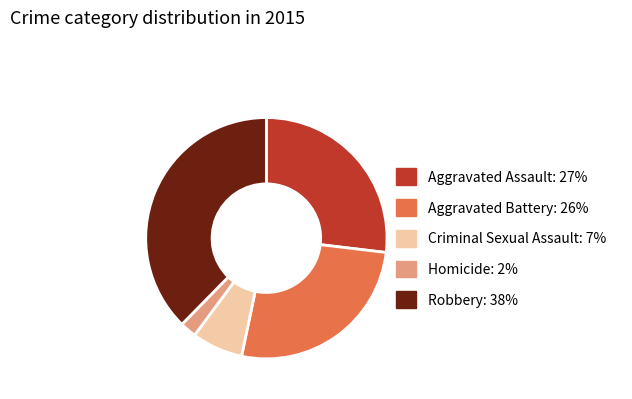

Count the number of slices in the pie.

5